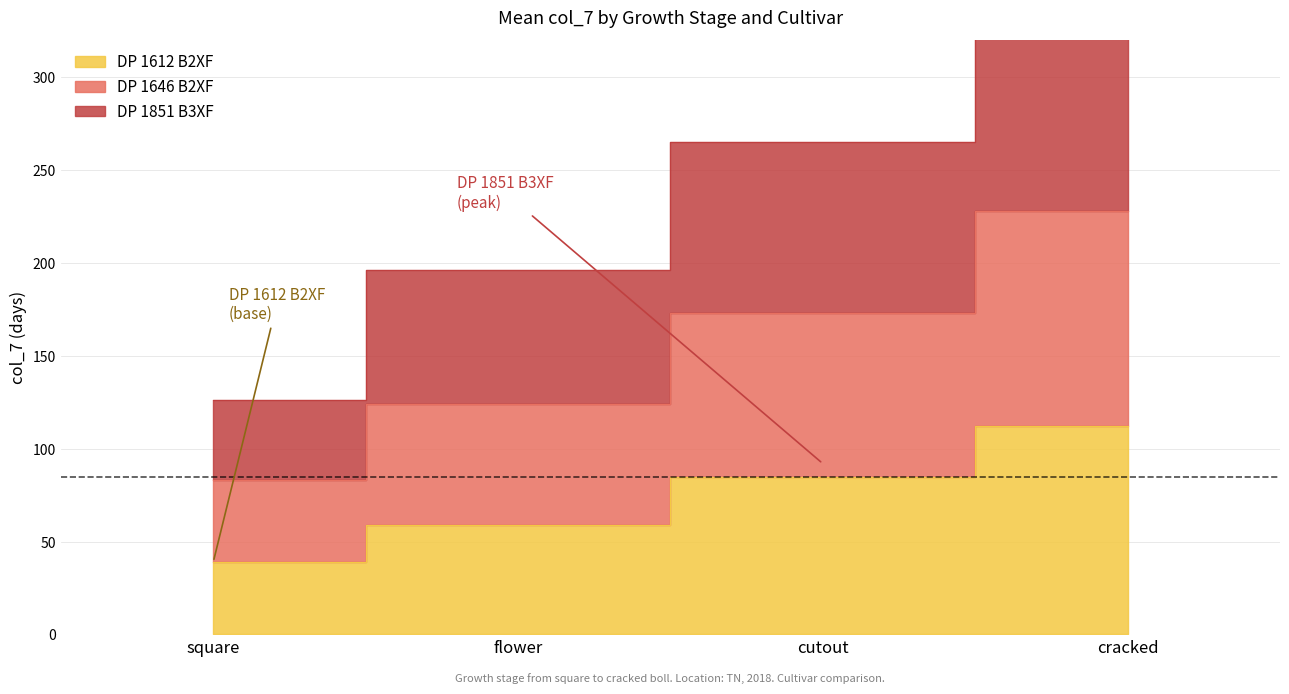

True or false: DP 1646 B2XF has a value of 124 at flower.

True